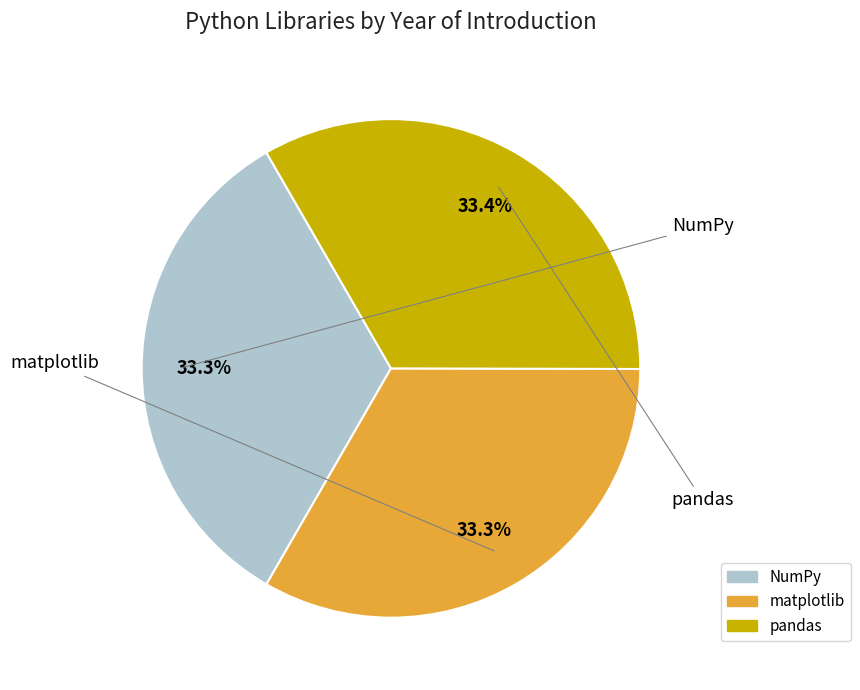

Is NumPy the majority of the pie?

No